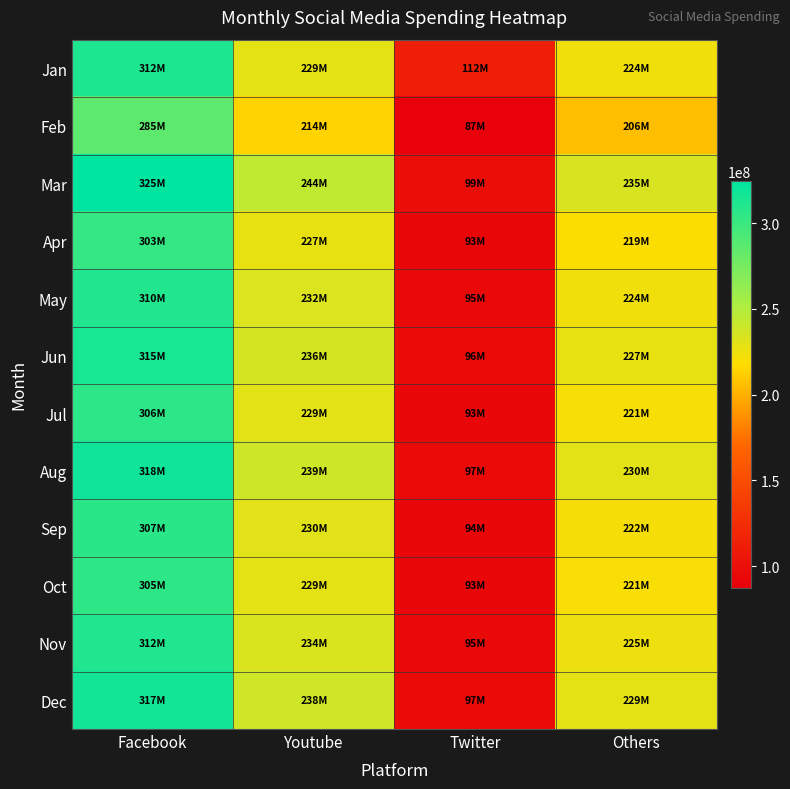

How many categories are shown in the chart?

4